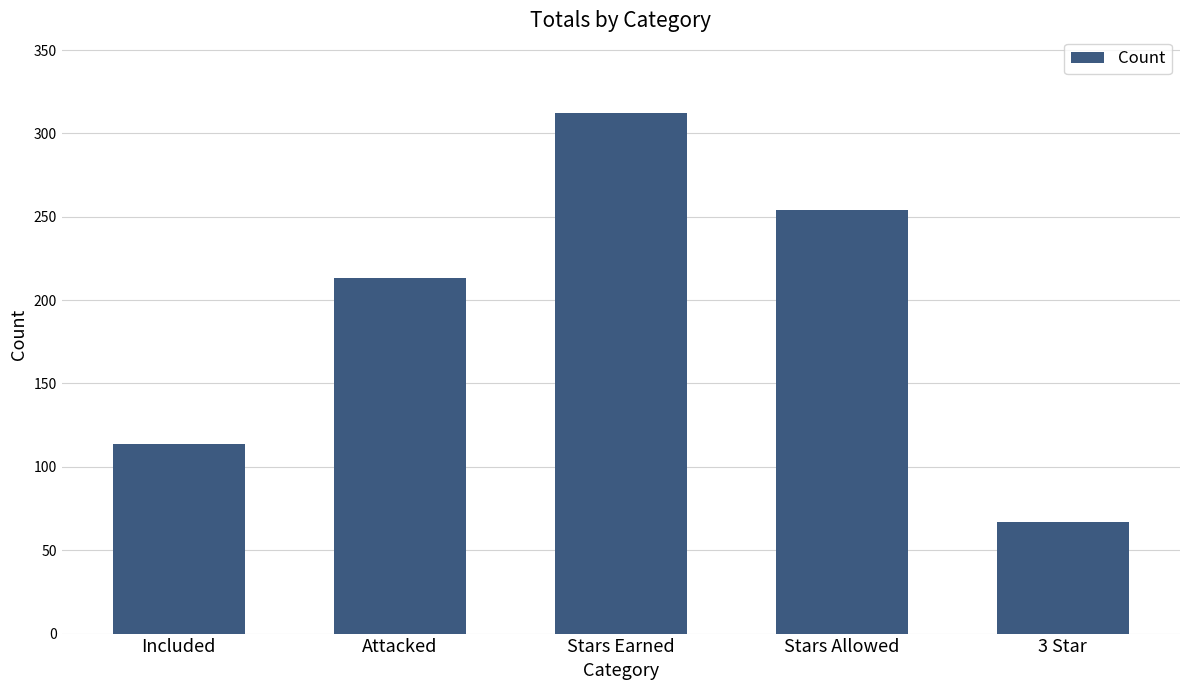

What is the difference between the values at 3 Star and Stars Earned?

245